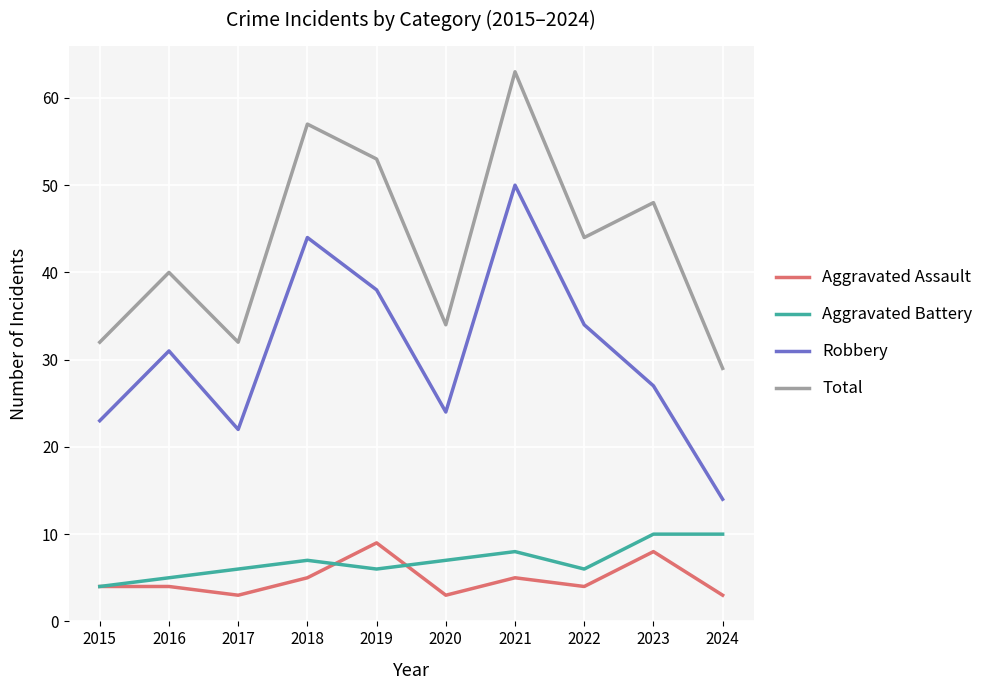

What is the average value of the Aggravated Battery series?

7